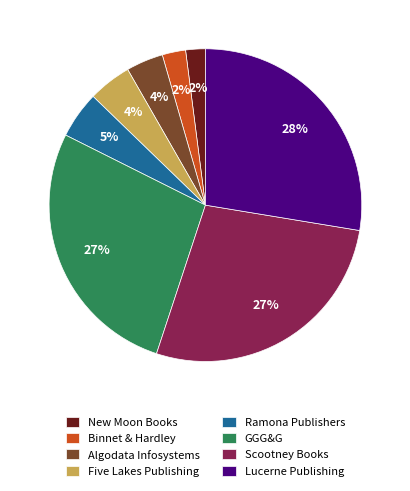

To the nearest percent, what is the average slice percentage?

12%